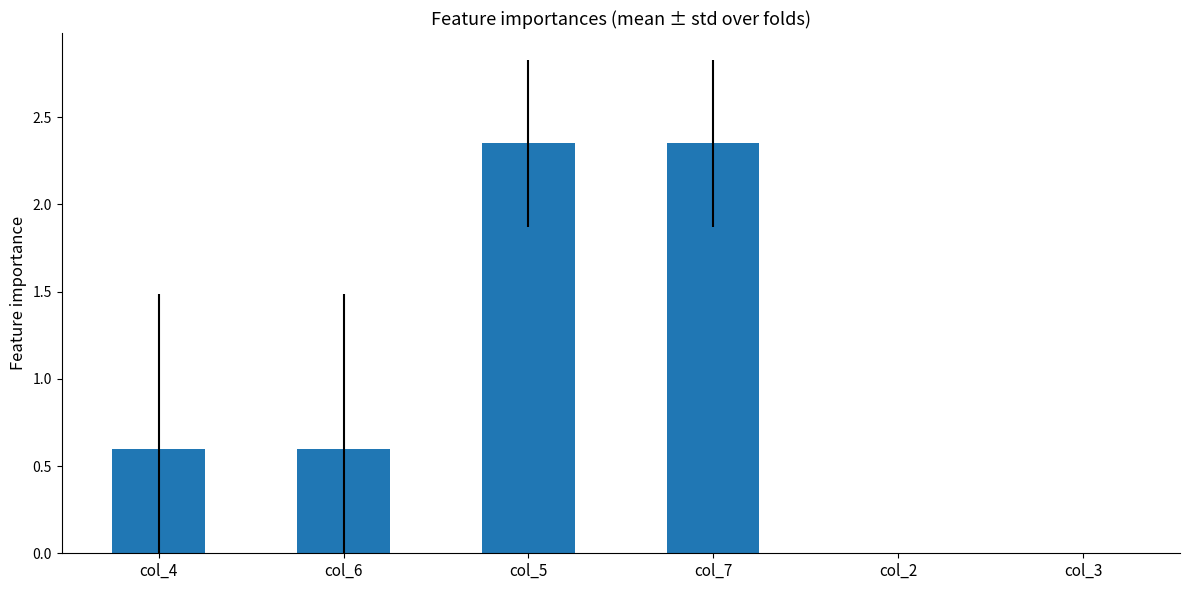

Which has a higher value, col_7 or col_4?

col_7